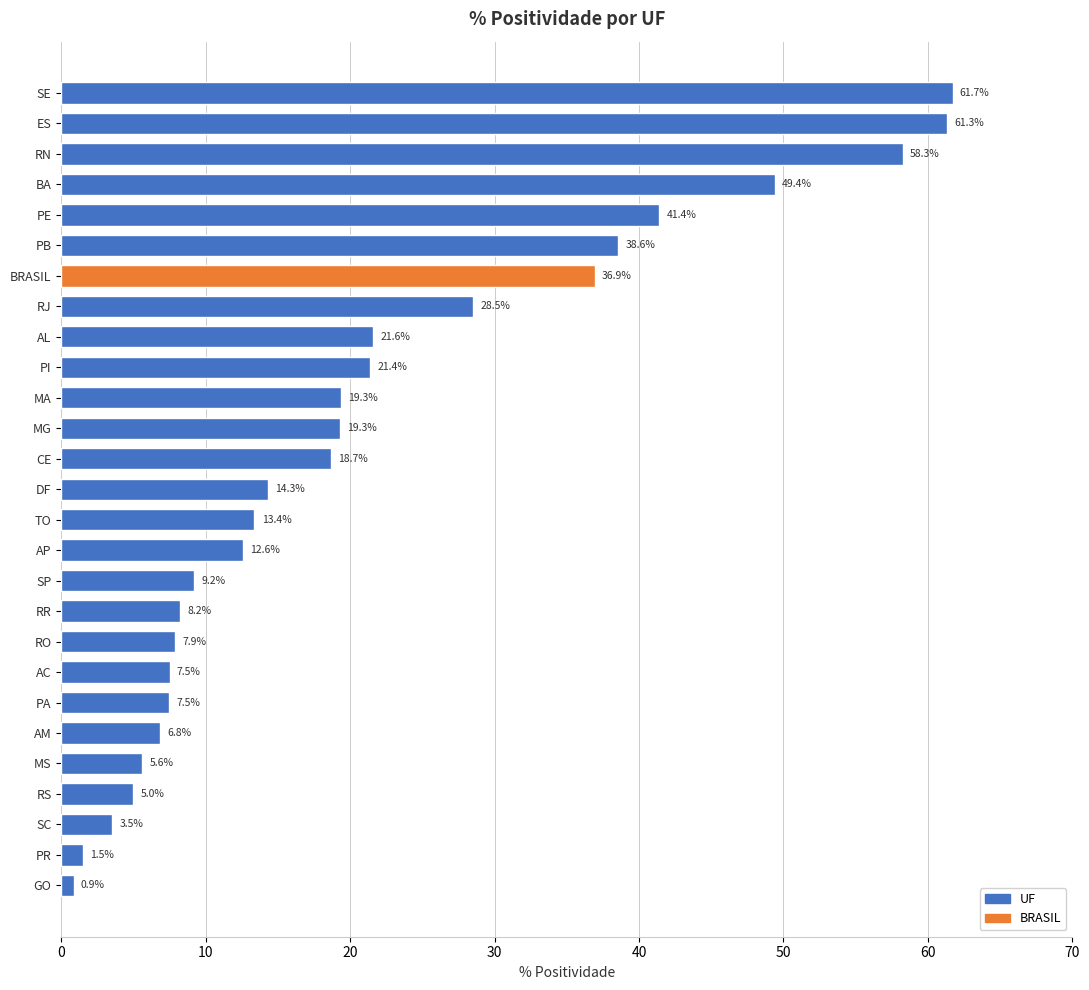

Between SC and RS, which is larger?

RS